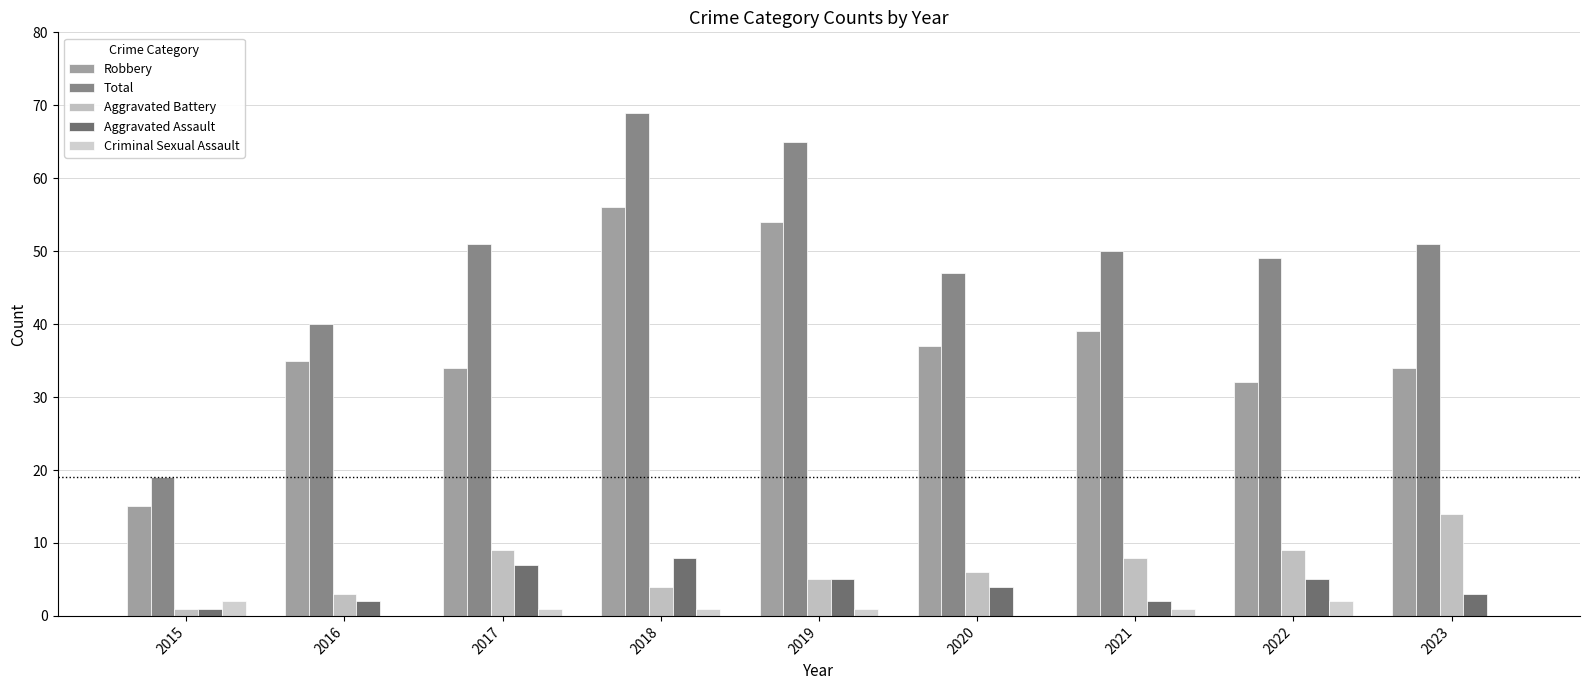

Is it true that Total equals 51 at 2017?

True